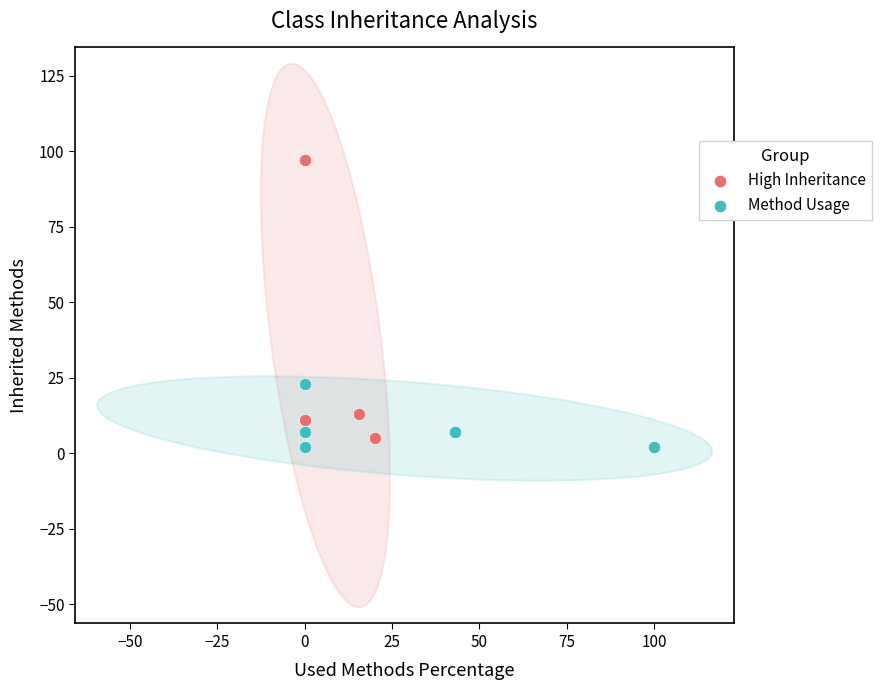

What are all the series names shown in the legend?

High Inheritance, Method Usage